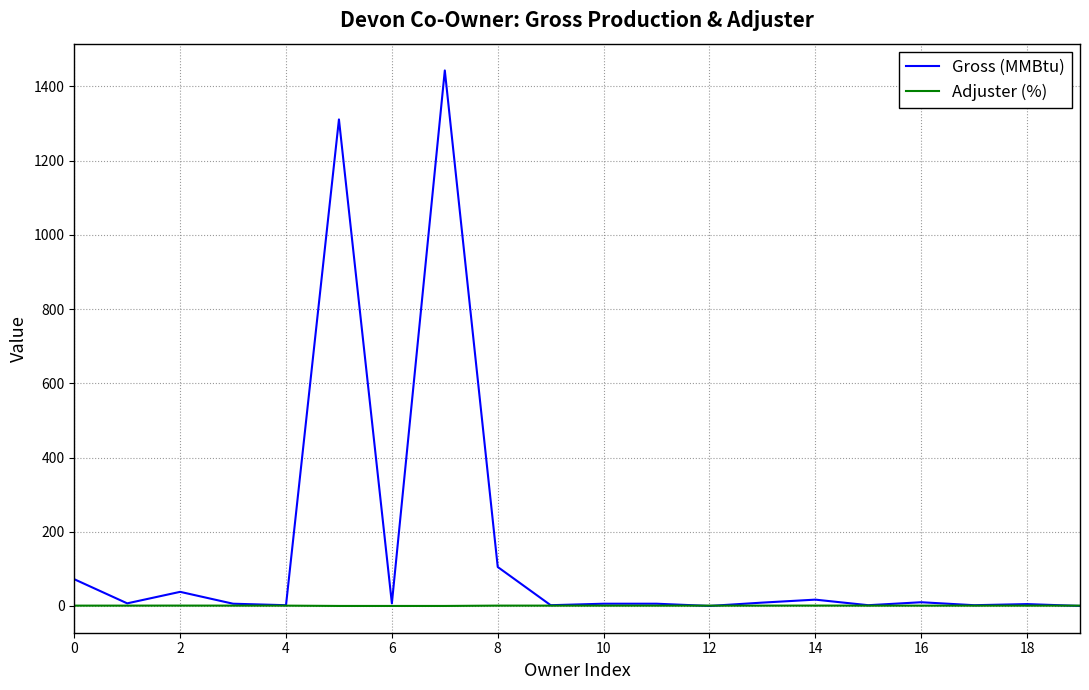

Rank the series by their maximum value, from highest to lowest.

Gross (MMBtu), Adjuster (%)